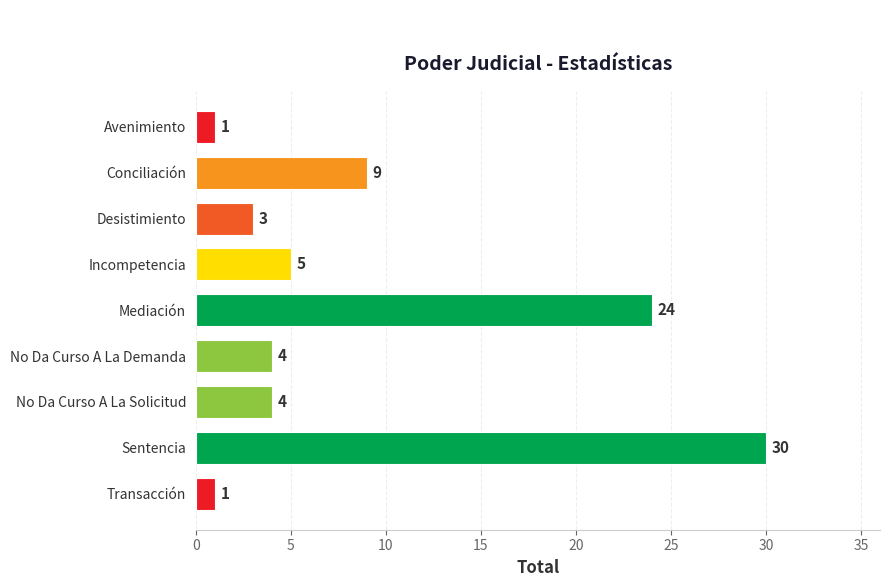

Reading top to bottom, what are all the values shown in this chart?

1	9	3	5	24	4	4	30	1